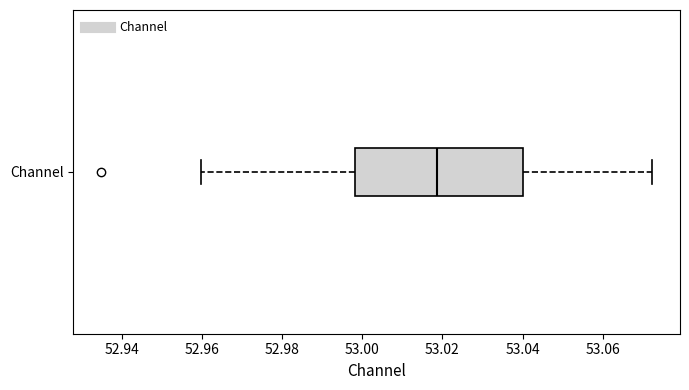

Transcribe this box plot: give where the median line is, the range the box spans, and where the two whiskers end, as read against the x-axis. The values are not printed on the chart, so give them approximately, as read against the axis.

median 53.018, box 52.998 to 53.040, whiskers 52.960 to 53.072